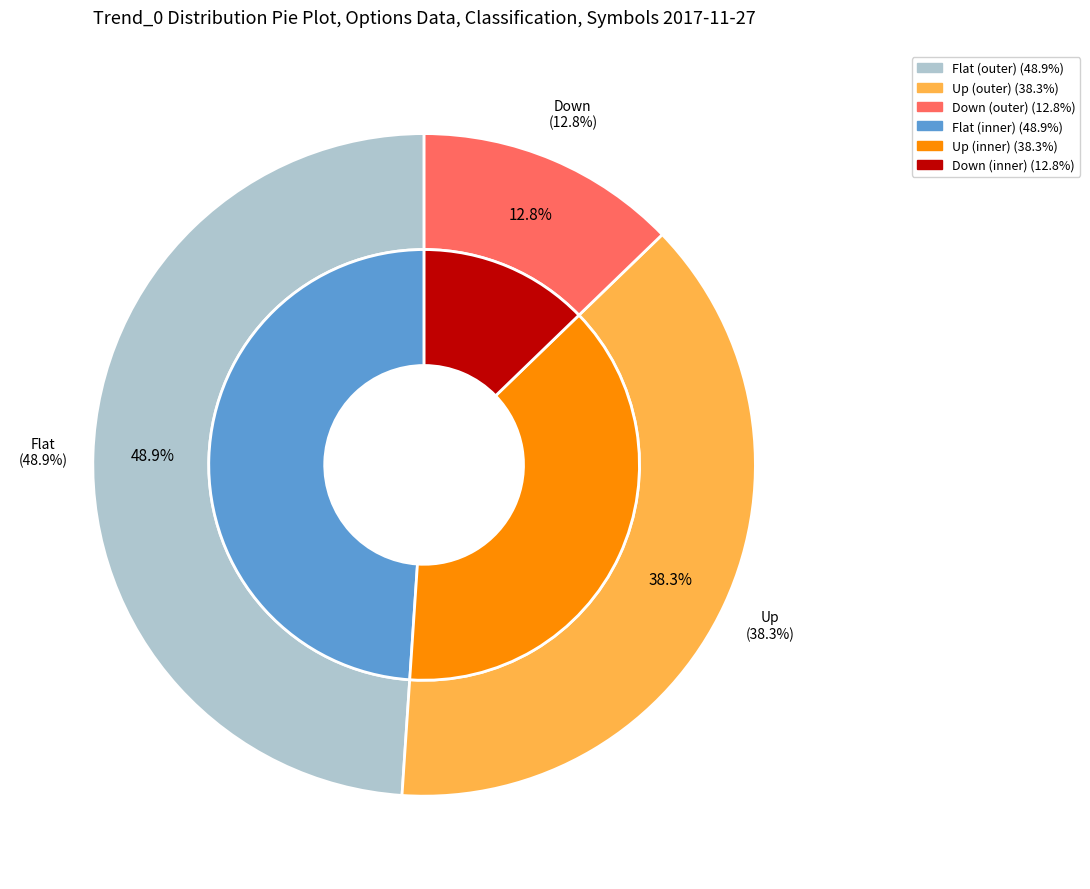

What is the change in value from Up to Down?

-12